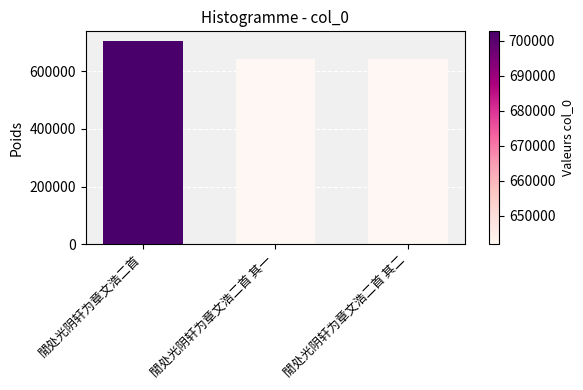

What value does the data have at 閒处光阴轩为章文浩二首 其一?

641822